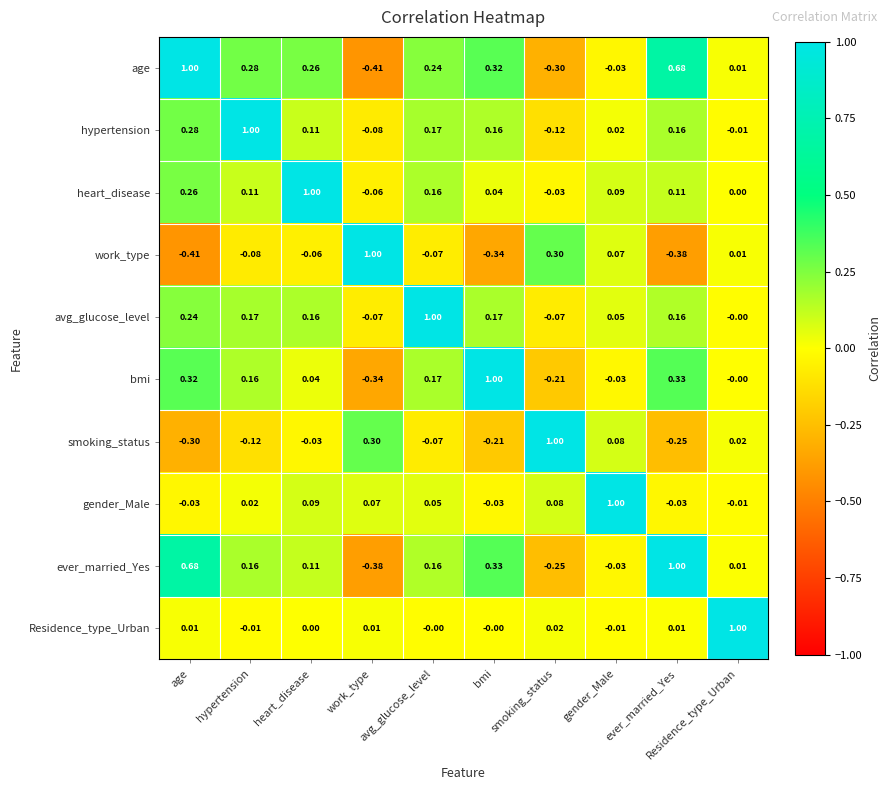

At which category is the sum across all series the highest?

age